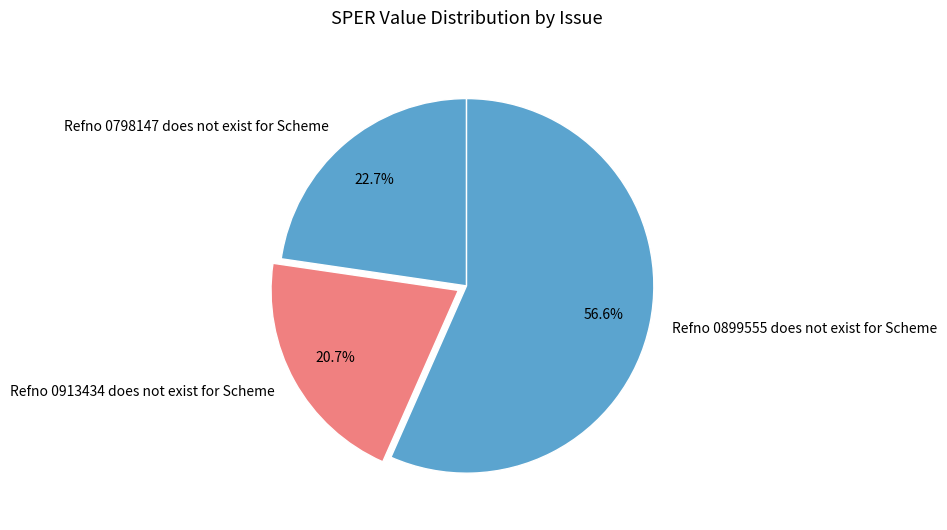

Count the number of slices in the pie.

3